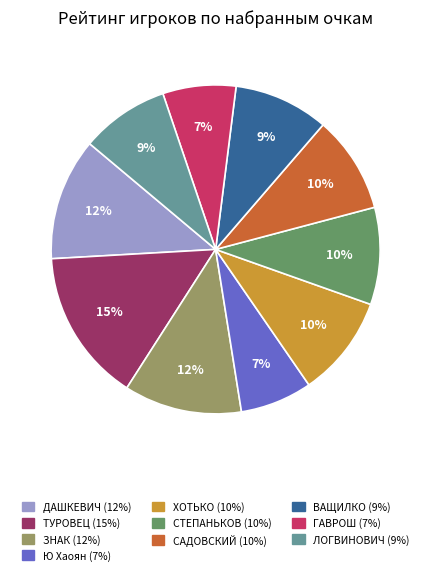

Does any single category account for the majority?

No